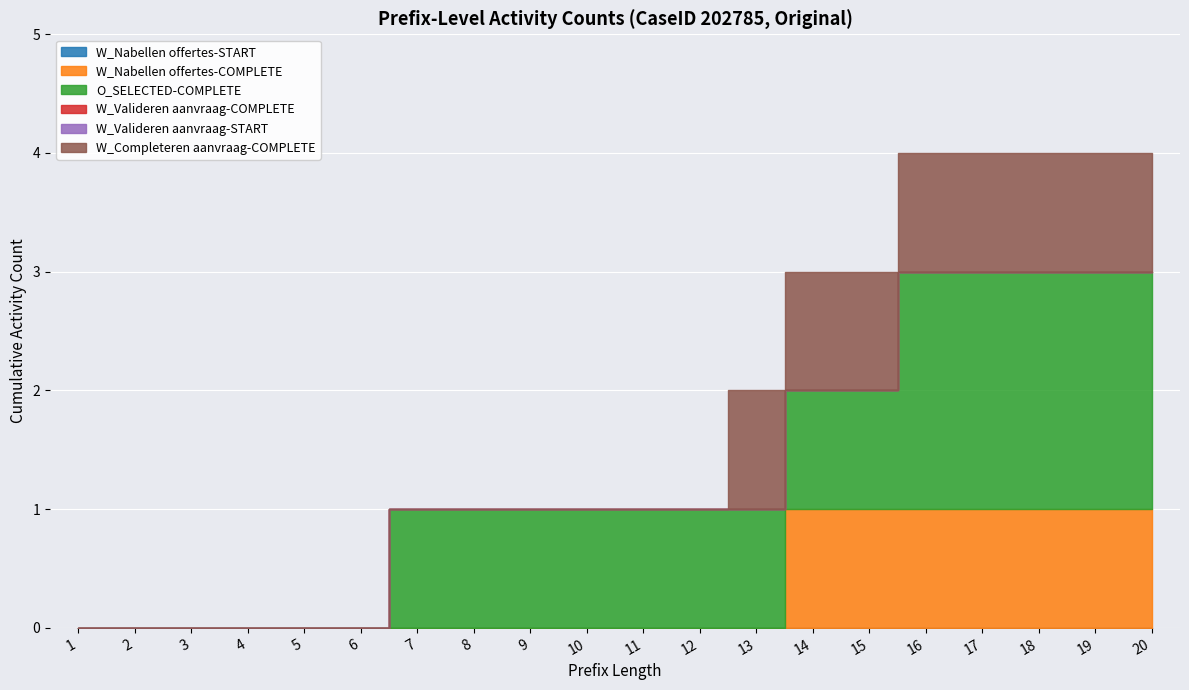

What is the difference between the maximum and minimum values in the O_SELECTED-COMPLETE series?

2